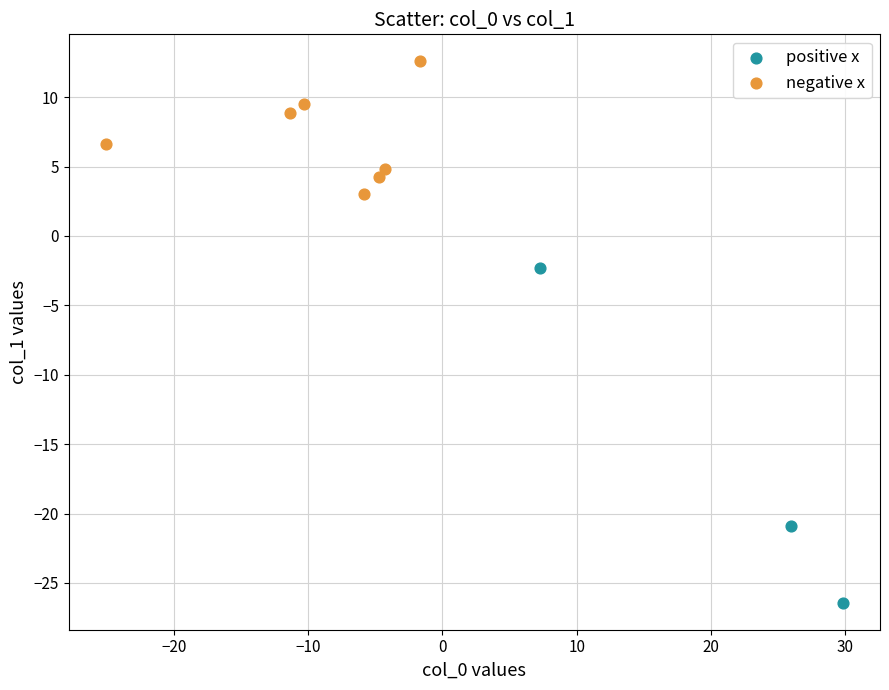

Which series contains the lowest Y value?

positive x